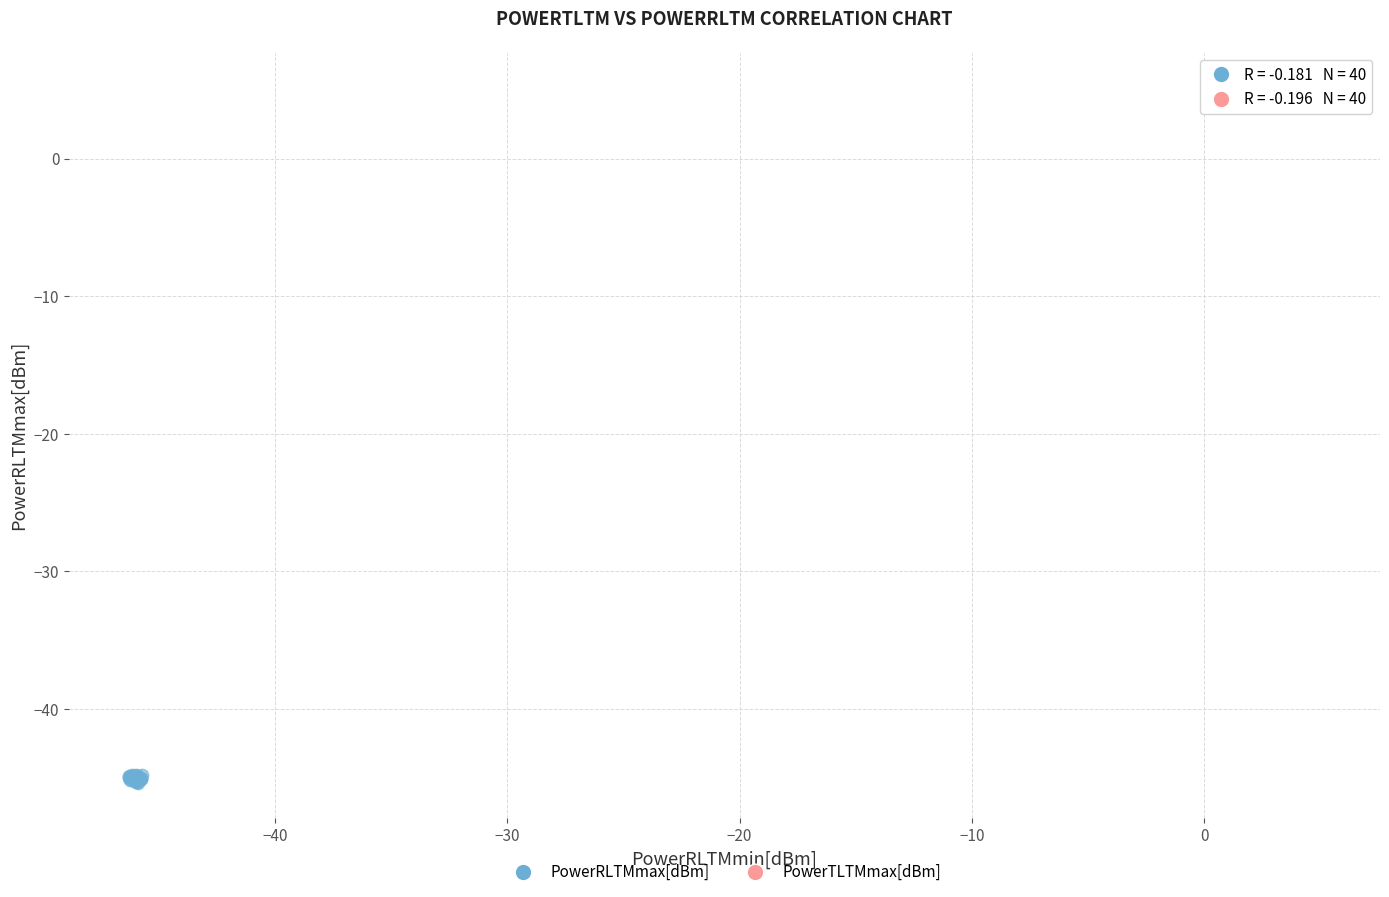

What are all the series names shown in the legend?

PowerRLTMmax[dBm], PowerTLTMmax[dBm]